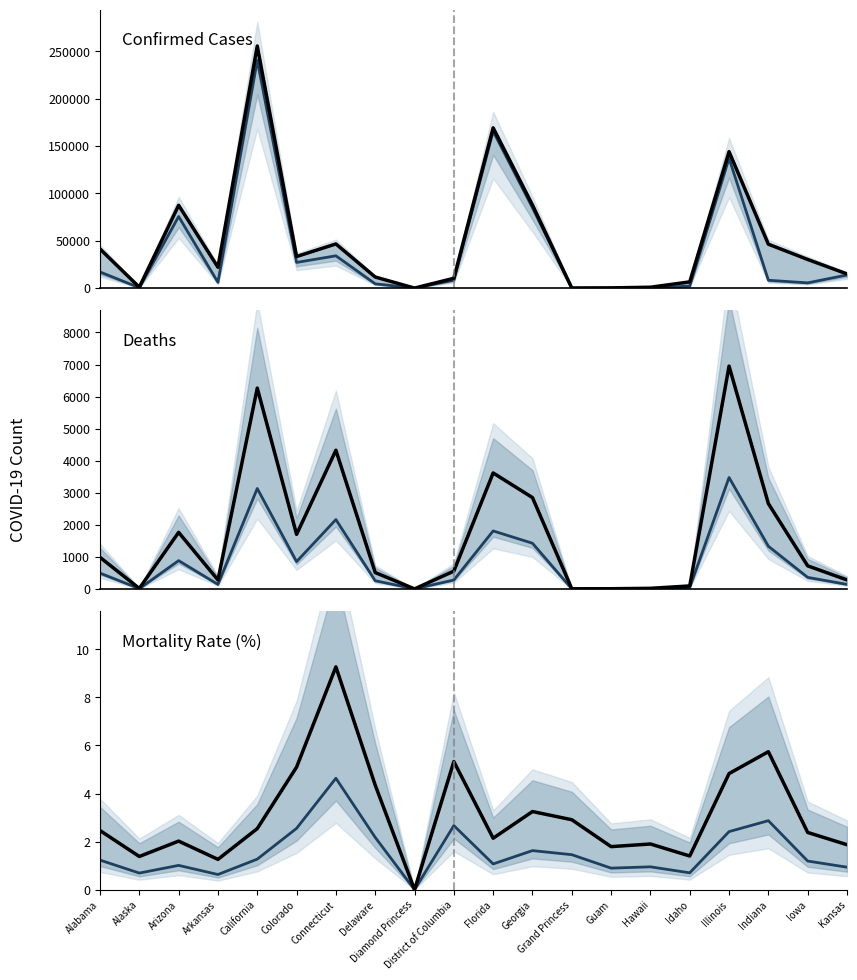

Which series changed the most between District of Columbia and Indiana?

Confirmed